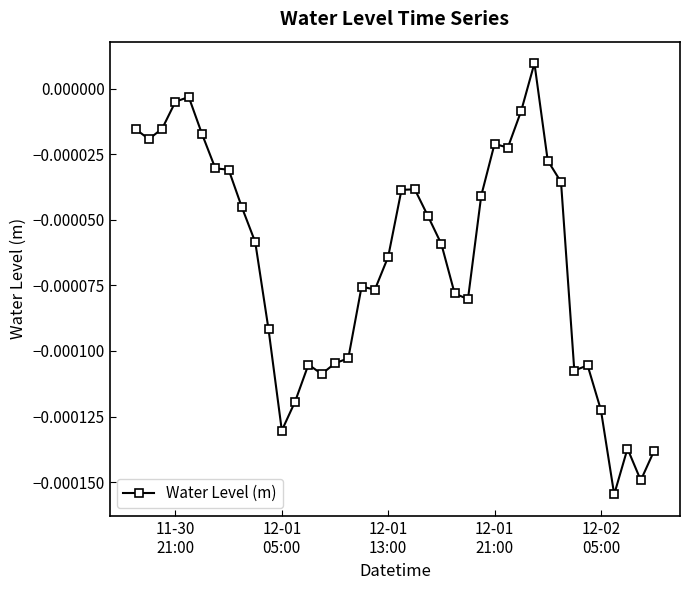

True or false: there are more than 0 points higher than both neighbors.

True